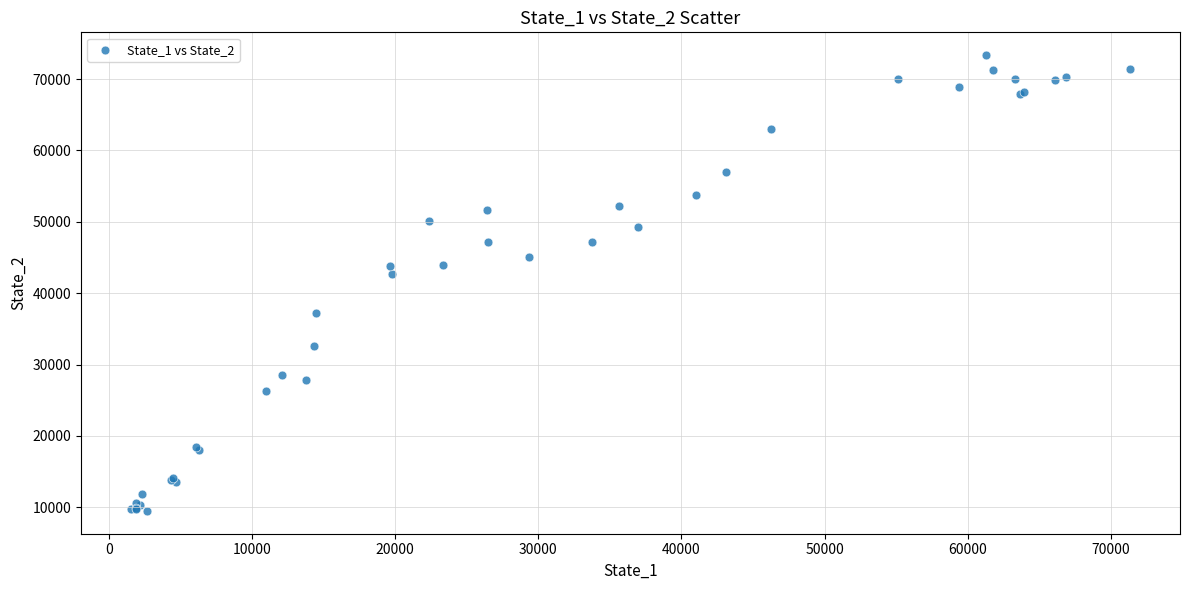

What Y value in the scatter plot is closest to 41424?

42710.2